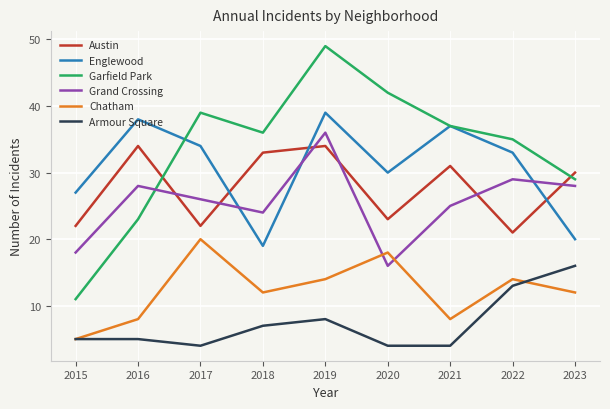

Rank the series by their maximum value, from highest to lowest.

Garfield Park, Englewood, Grand Crossing, Austin, Chatham, Armour Square